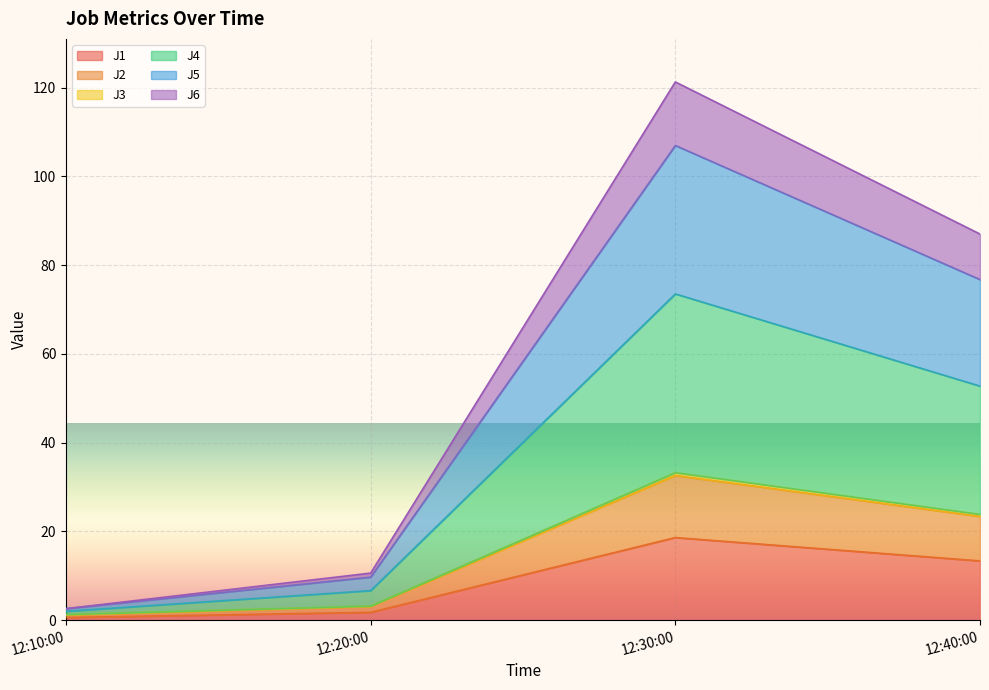

What is the highest value of the J1 series?

18.6